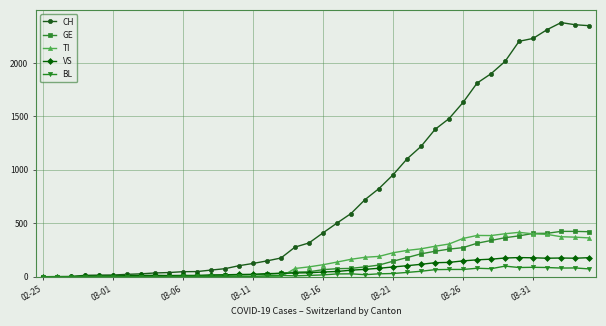

Which series has the largest range (max minus min)?

CH